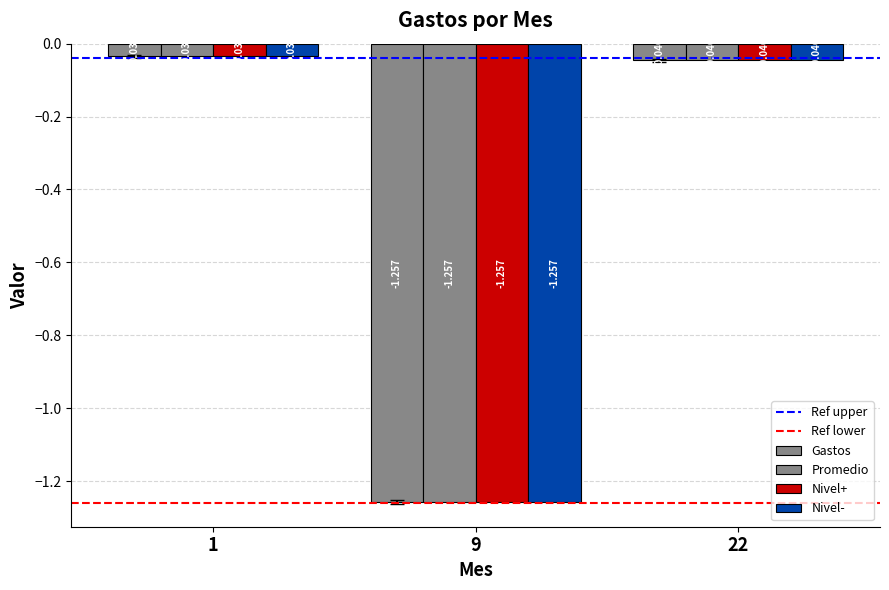

Are the bars grouped side by side (vs. stacked)?

Yes